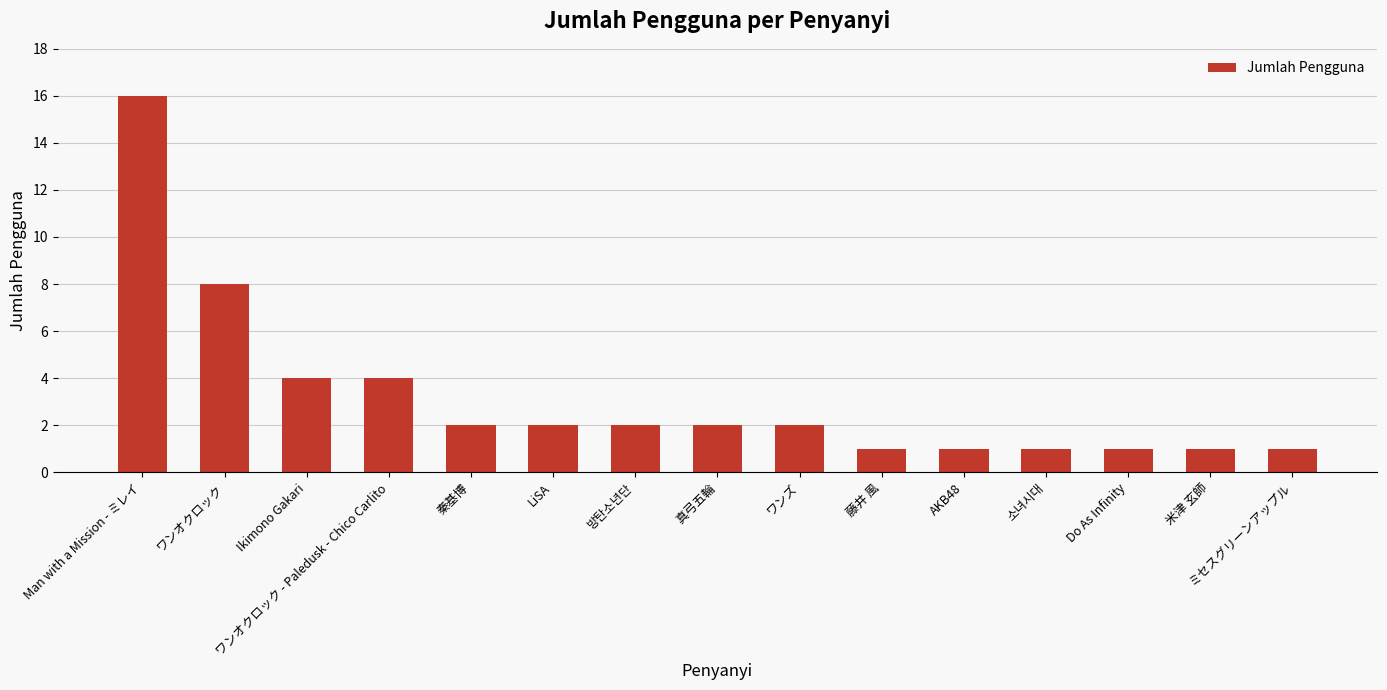

What is the label of the 1st bar from the left?

Man with a Mission - ミレイ